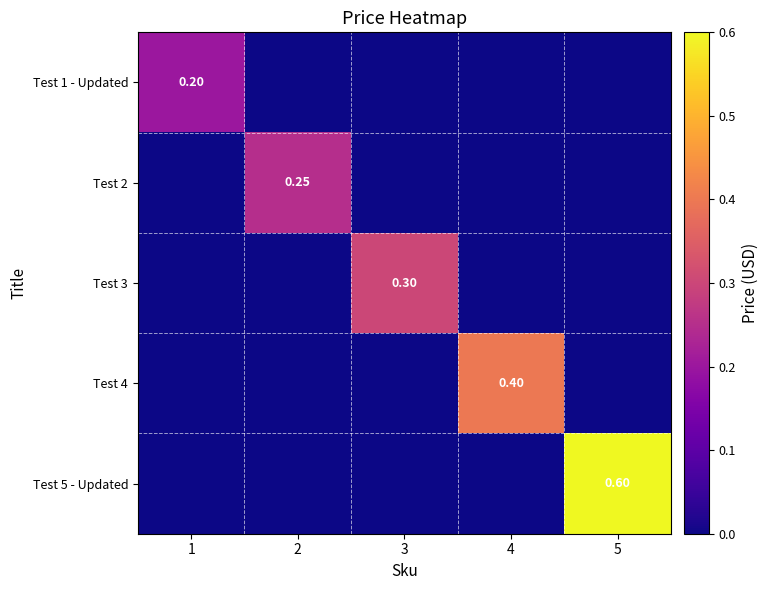

Is it true that Test 2 equals 0.0 at 5?

True